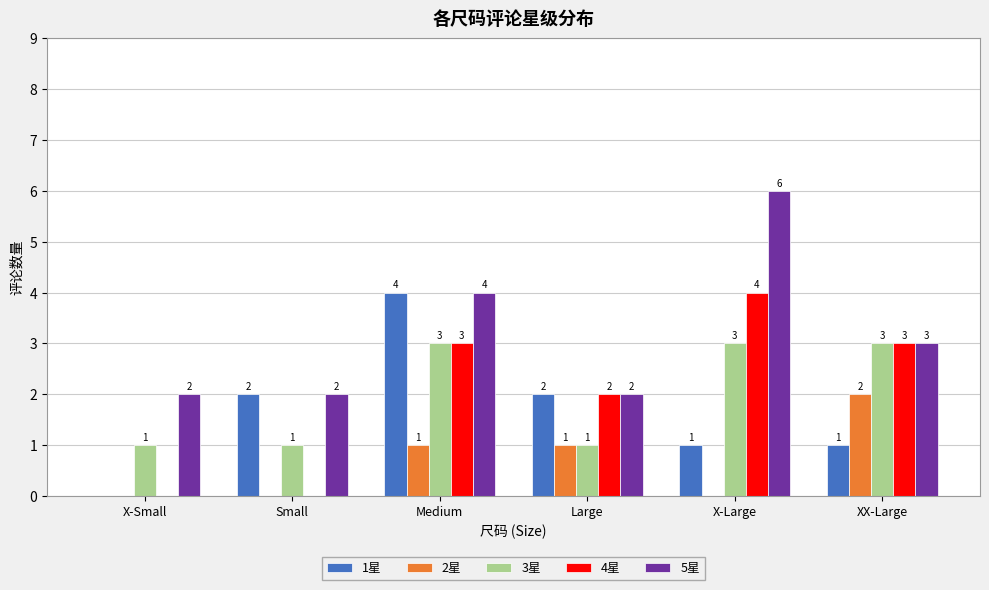

How many 2星 values are between 0 and 1?

5